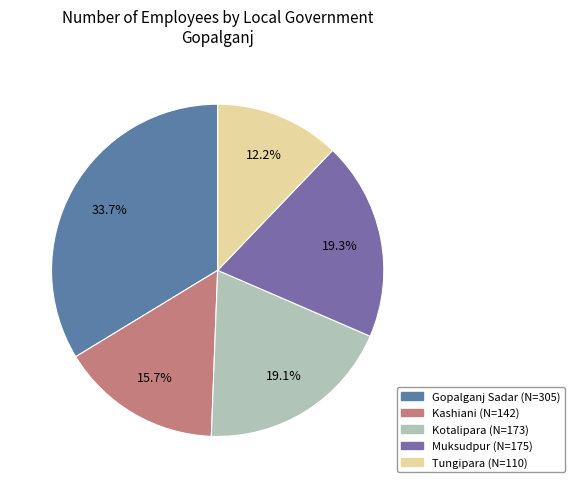

How many segments does this pie chart have?

5